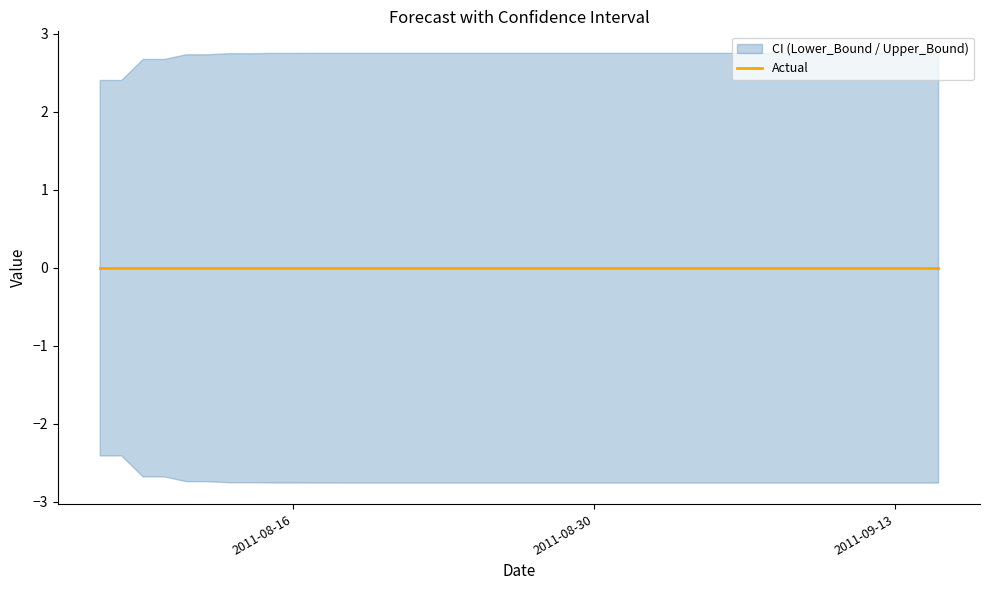

List the series in order of their overall mean, lowest first.

Lower_Bound, Actual, Upper_Bound